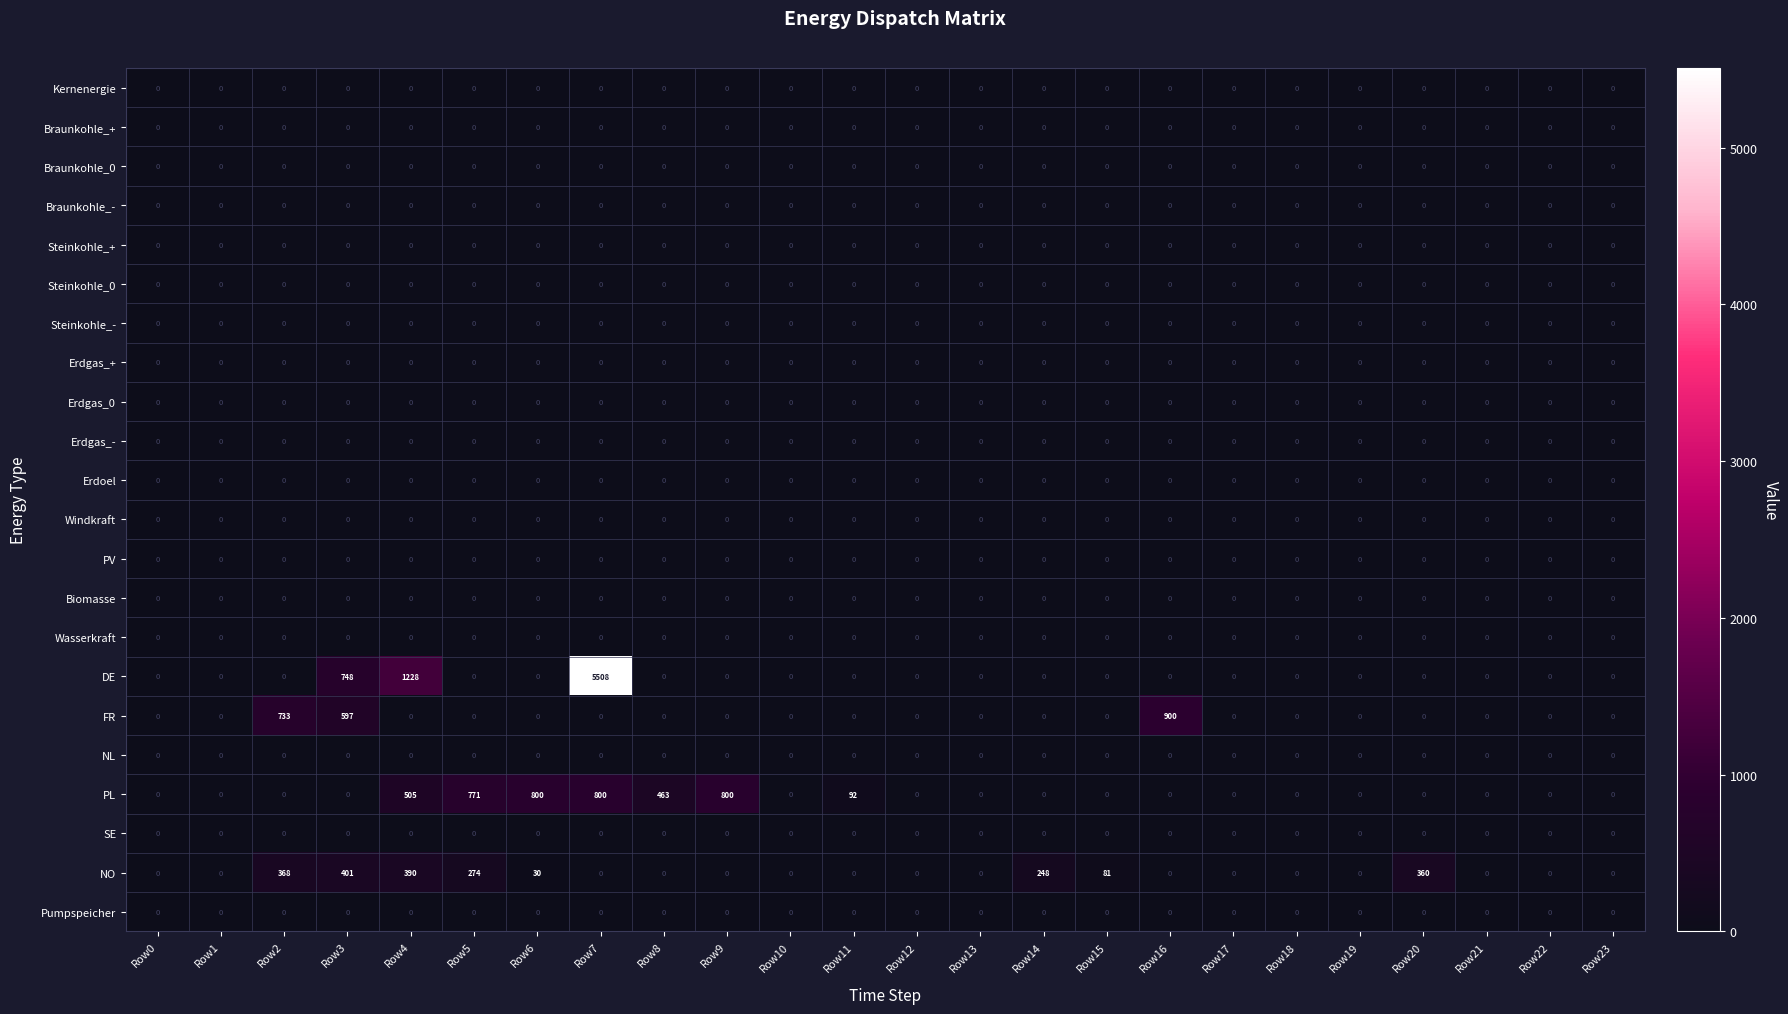

Which series has the widest spread of values?

DE